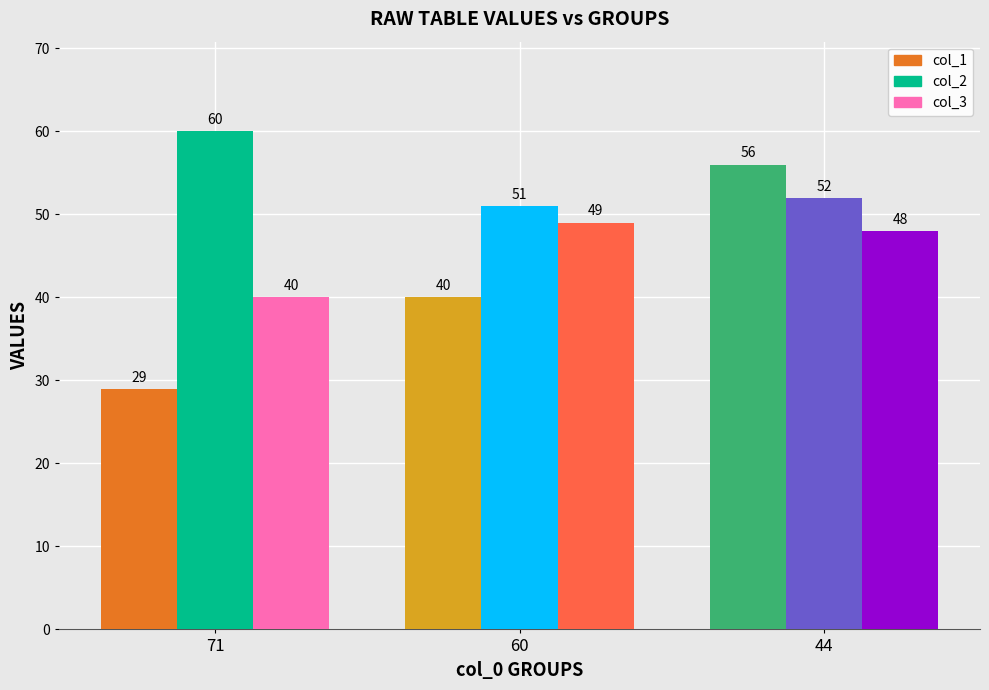

Rank the categories by col_3 value from highest to lowest.

60, 44, 71